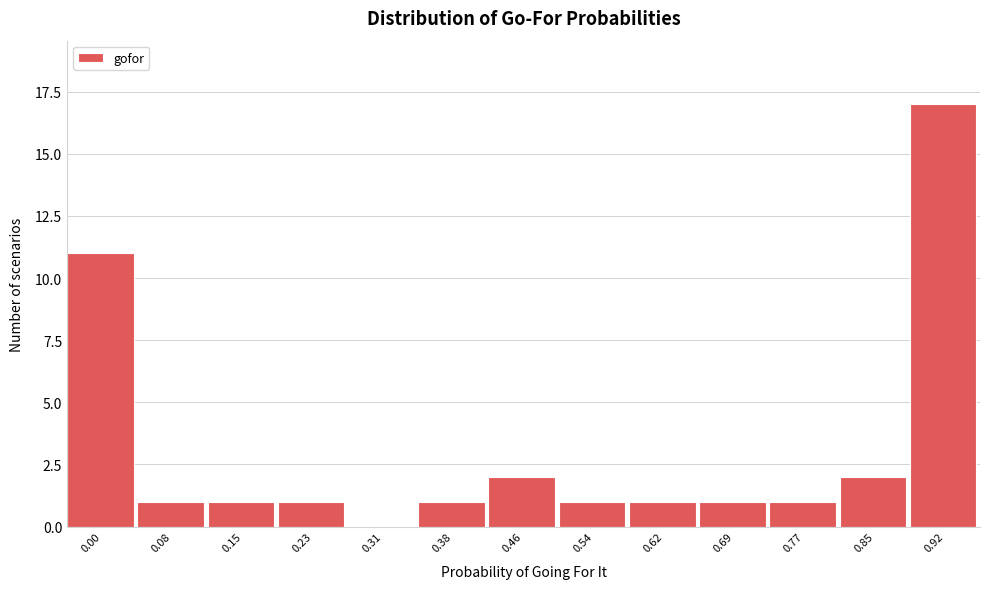

Reading left to right, transcribe all the data shown in this chart.

0.00=11	0.08=1	0.15=1	0.23=1	0.31=0	0.38=1	0.46=2	0.54=1	0.62=1	0.69=1	0.77=1	0.85=2	0.92=17